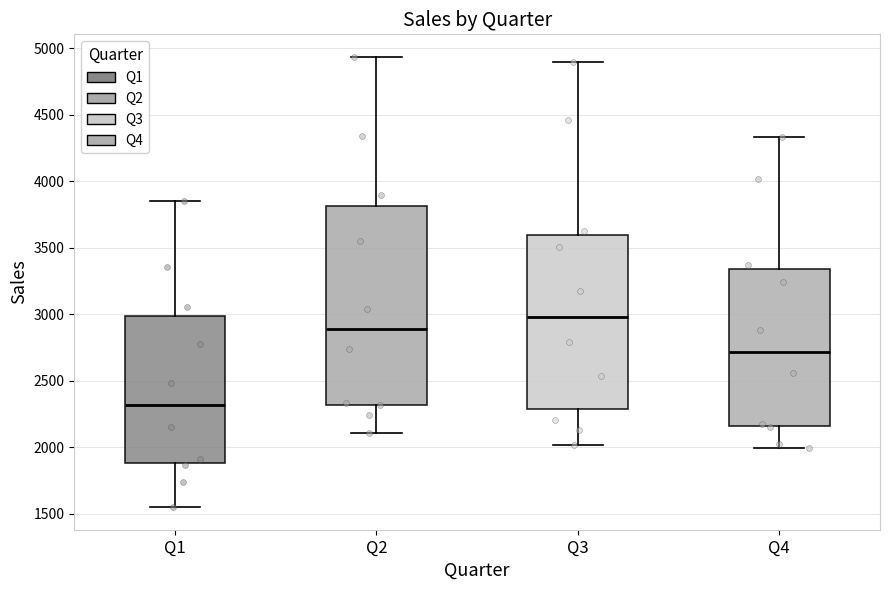

Where does the median line of the box for Q4 sit on the y-axis? The values are not printed on the chart, so give them approximately, as read against the axis.

2700